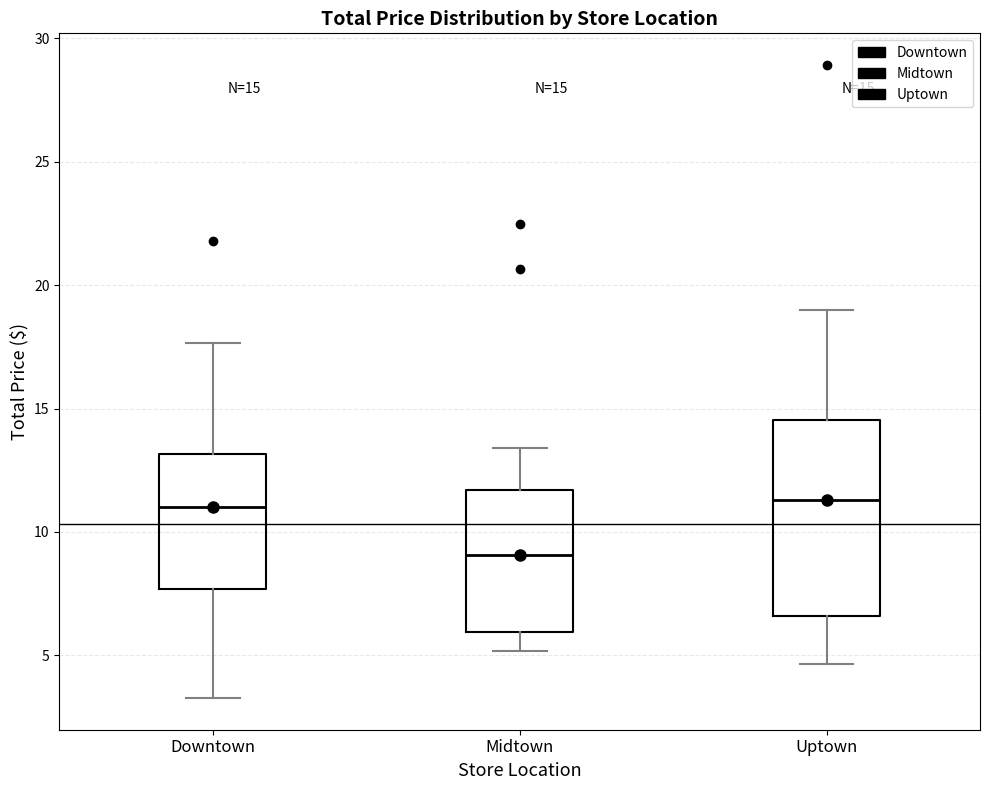

Comparing the boxes themselves (not the whiskers), which one is the tallest?

Uptown